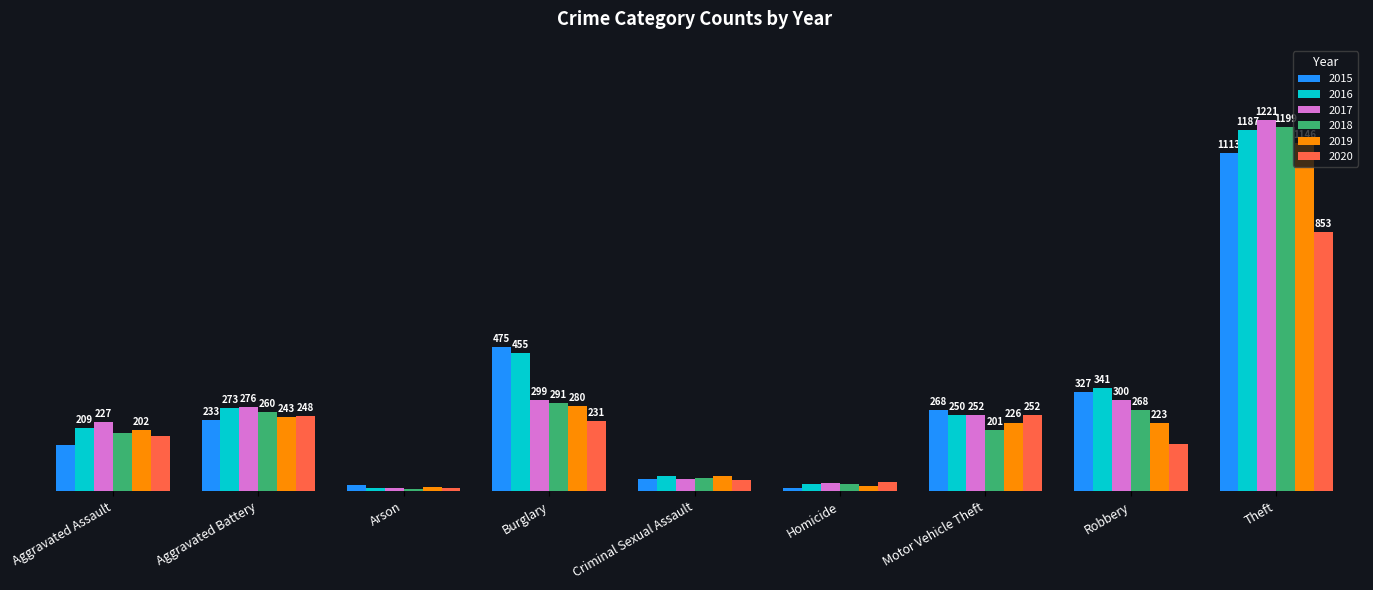

Rank the series by their maximum value, from lowest to highest.

2020, 2015, 2019, 2016, 2018, 2017